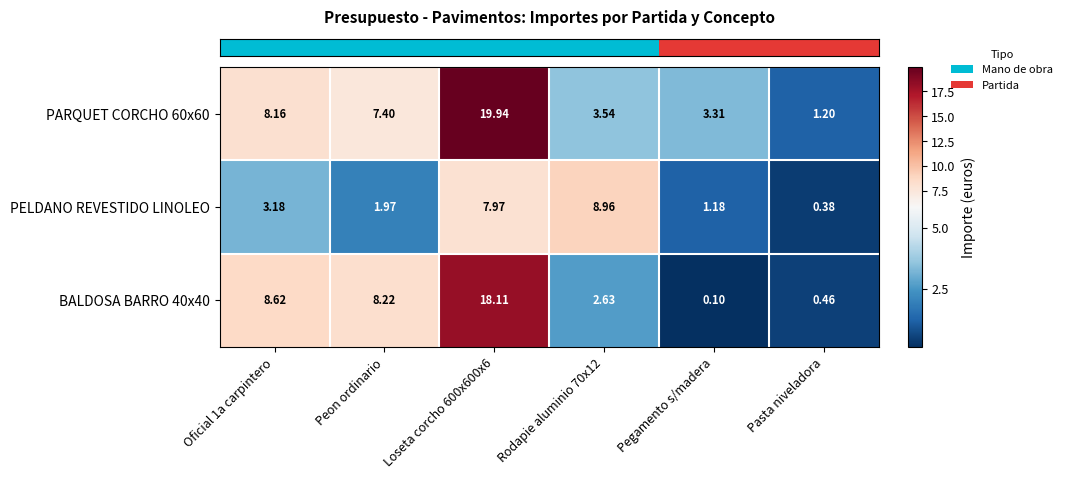

Is the value of PARQUET CORCHO 60x60 at Pasta niveladora greater than the value of BALDOSA BARRO 40x40 at Peon ordinario?

No